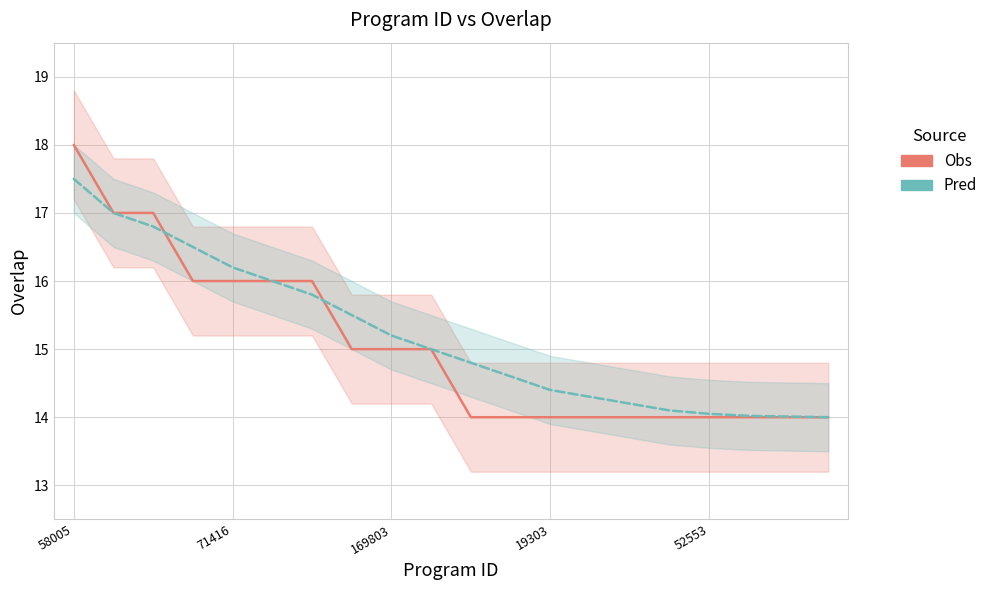

Is it true that Pred equals 21.3 at 9?

False